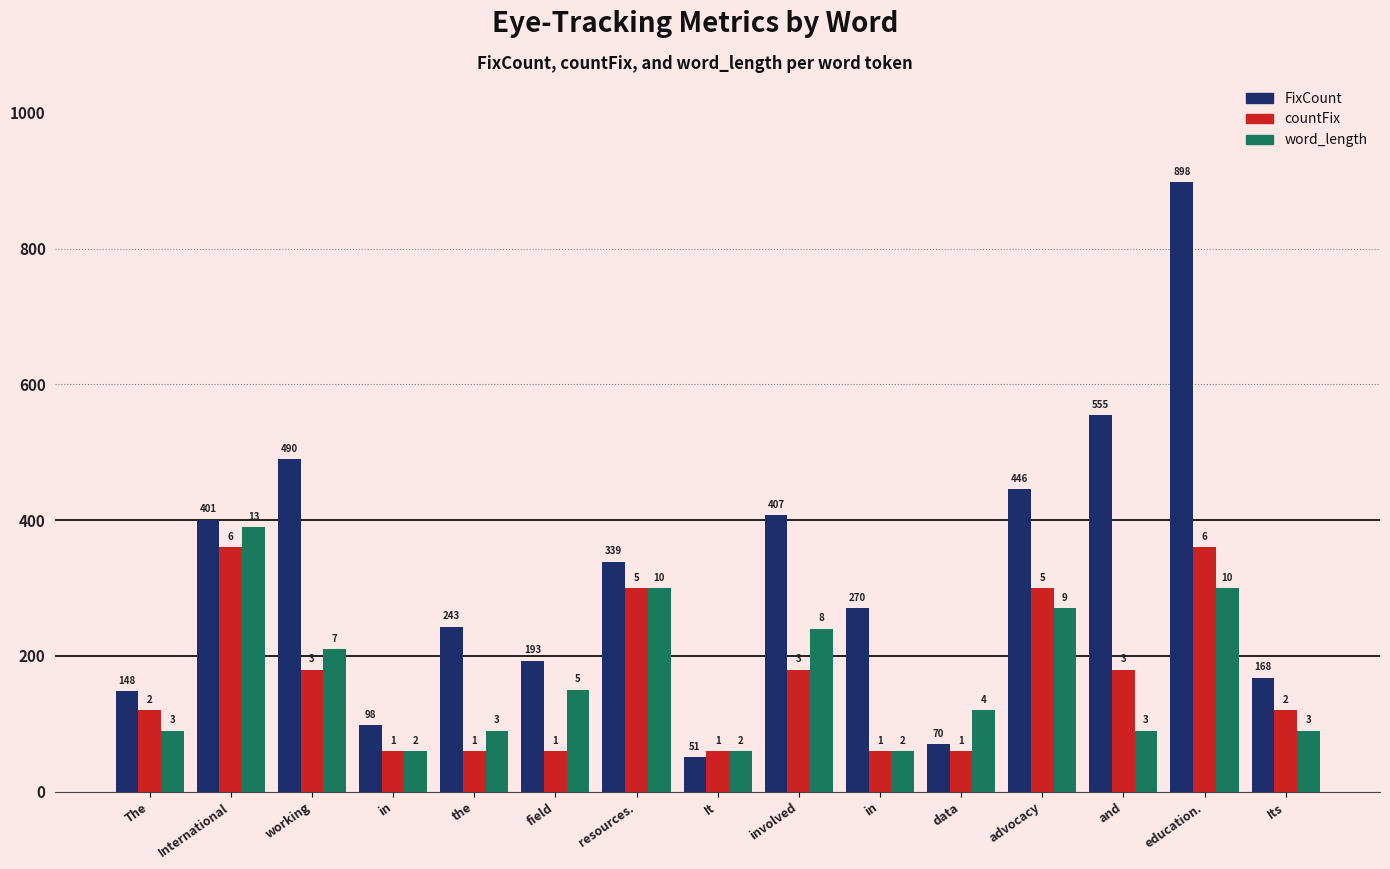

What is the difference between the maximum and minimum values in the FixCount series?

847